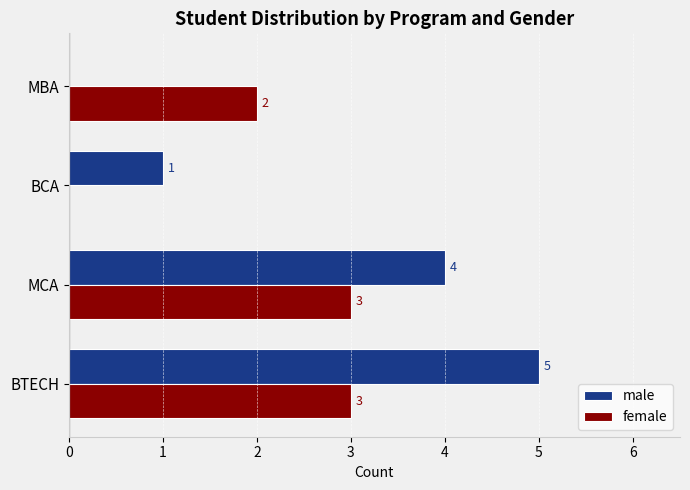

Between BTECH and MCA, which series saw the biggest shift?

male